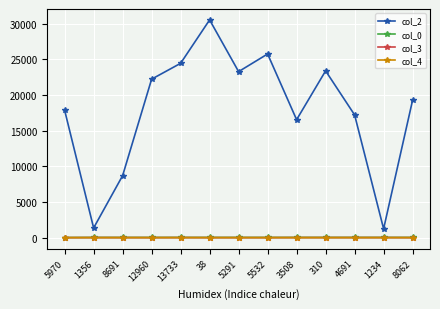

True or false: col_0 and col_4 intersect in this chart.

False